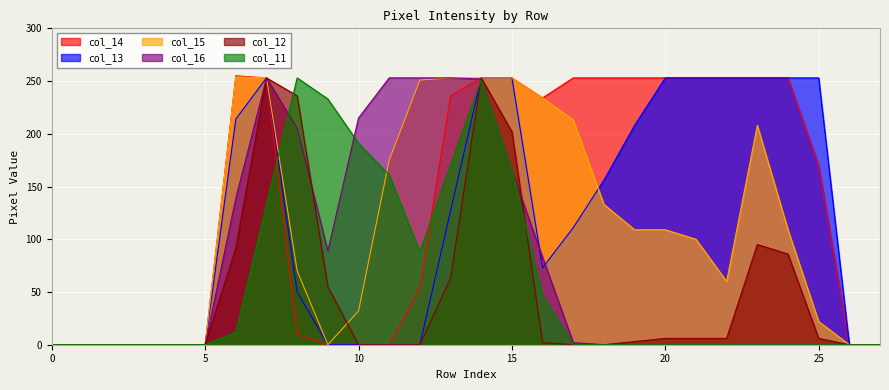

At 1, list the series in order from smallest to largest.

col_15, col_12, col_11, col_16, col_13, col_14